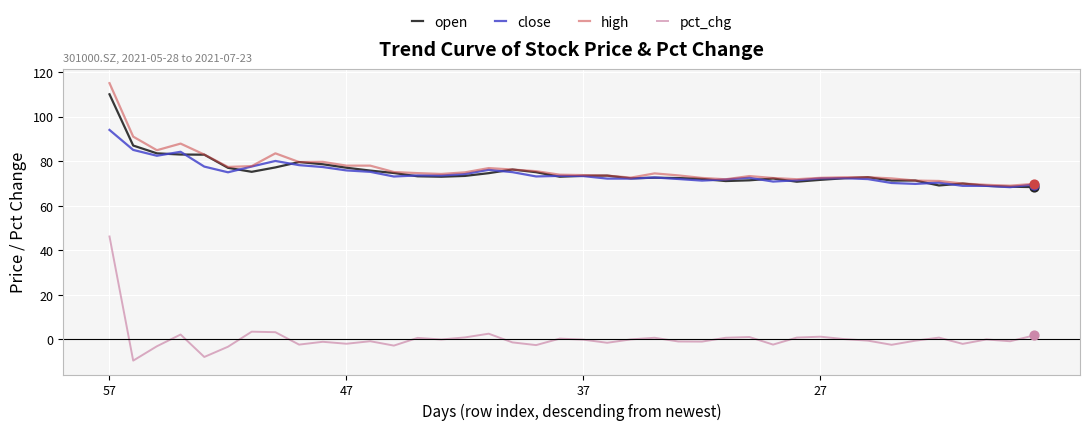

What is the maximum value for open?

110.0